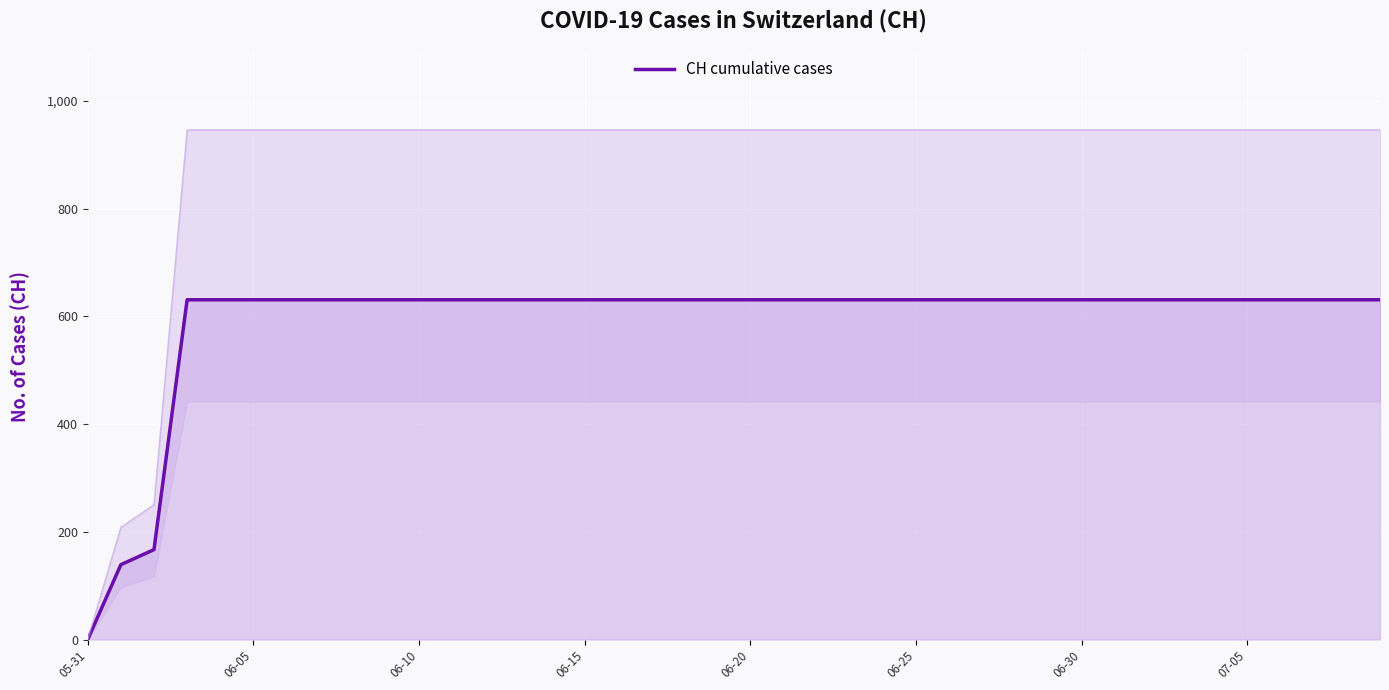

The value of CH cumulative cases at 06-05 is 257. True or false?

False